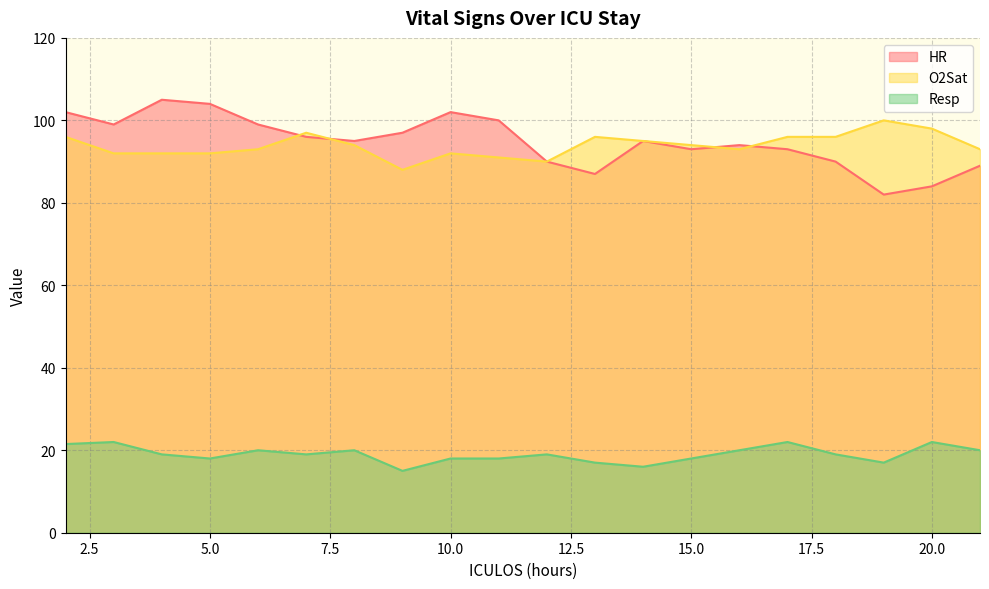

True or false: HR and Resp cross at least once.

False